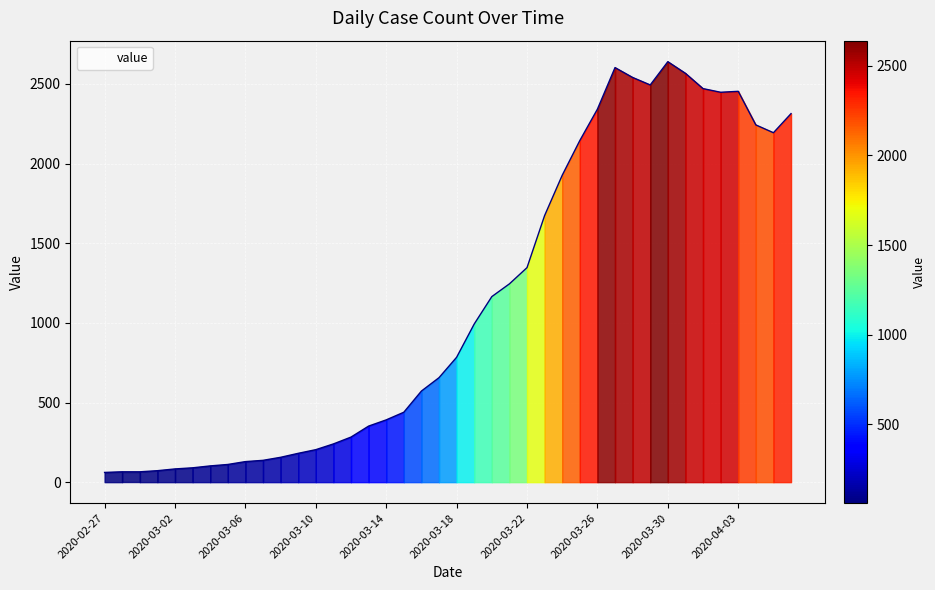

What is the difference between the maximum and minimum values?

2579